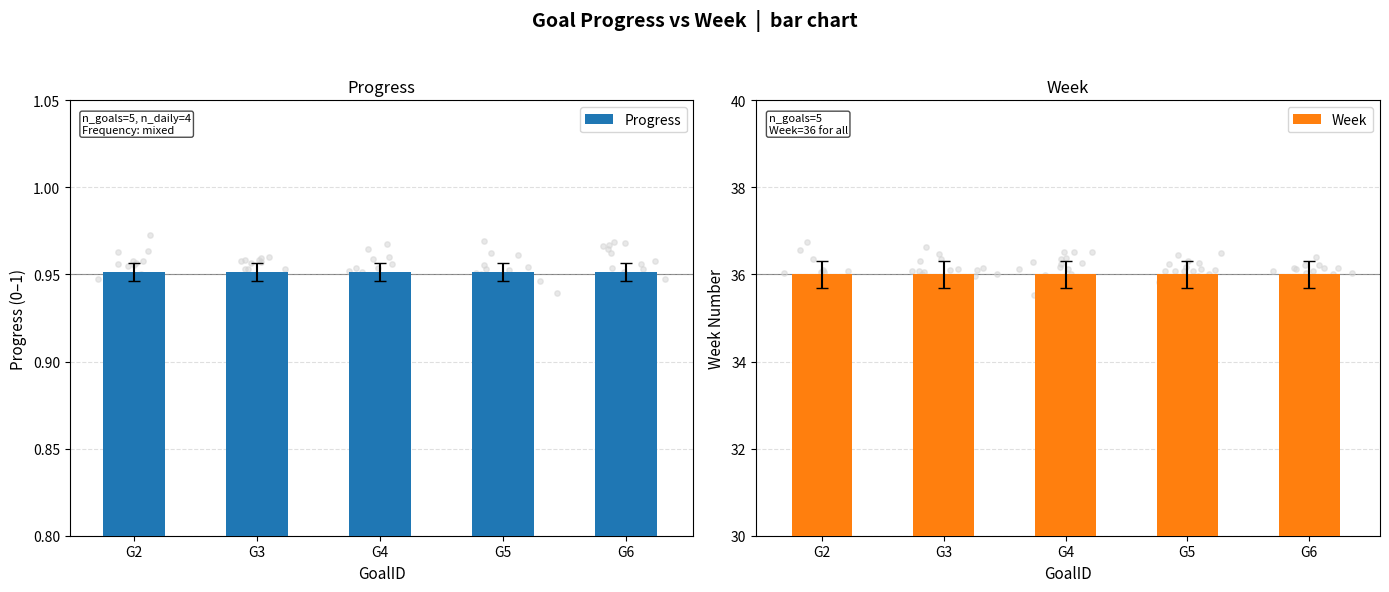

What is the total value across all series at G6?

37.0